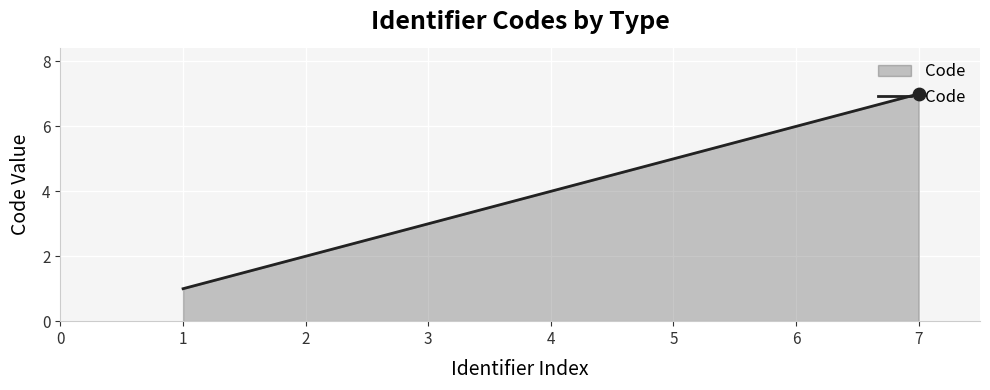

What is the ratio of the value at 4 to the value at 1?

4.0